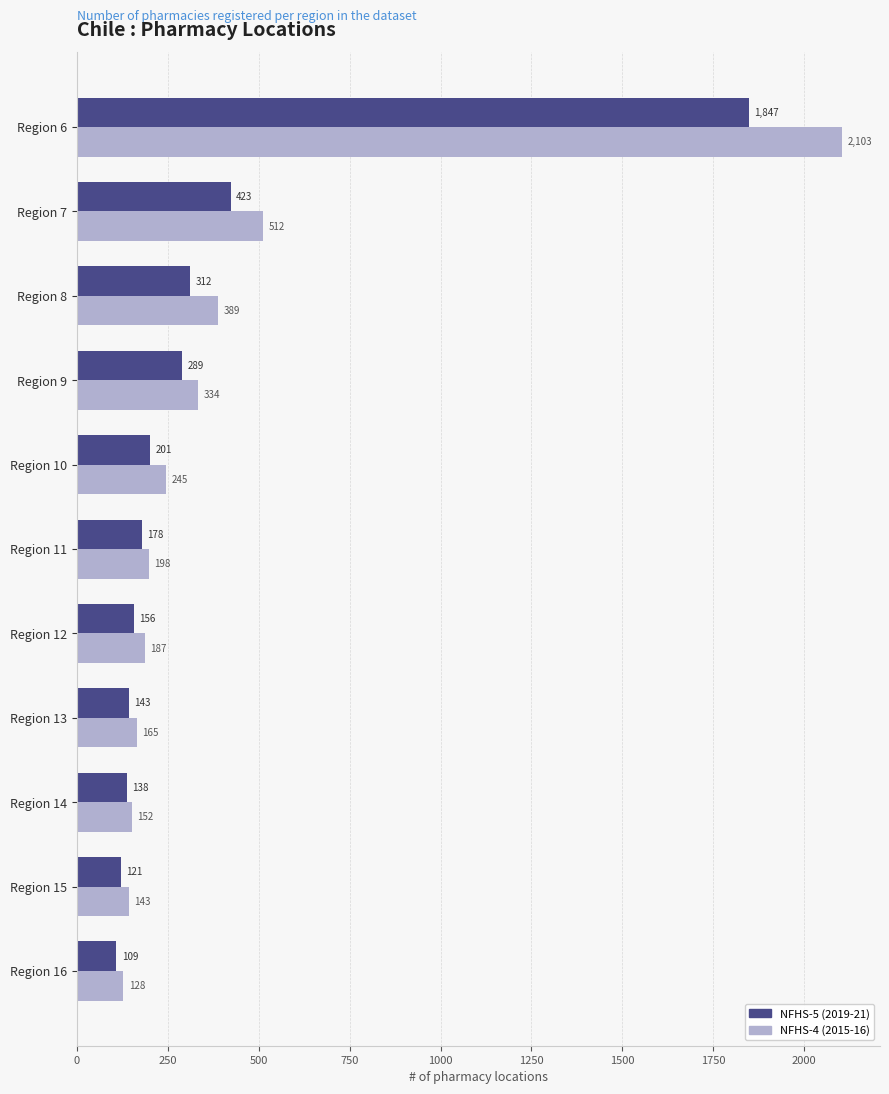

What value does the NFHS-5 (2019-21) series have at Region 13?

143